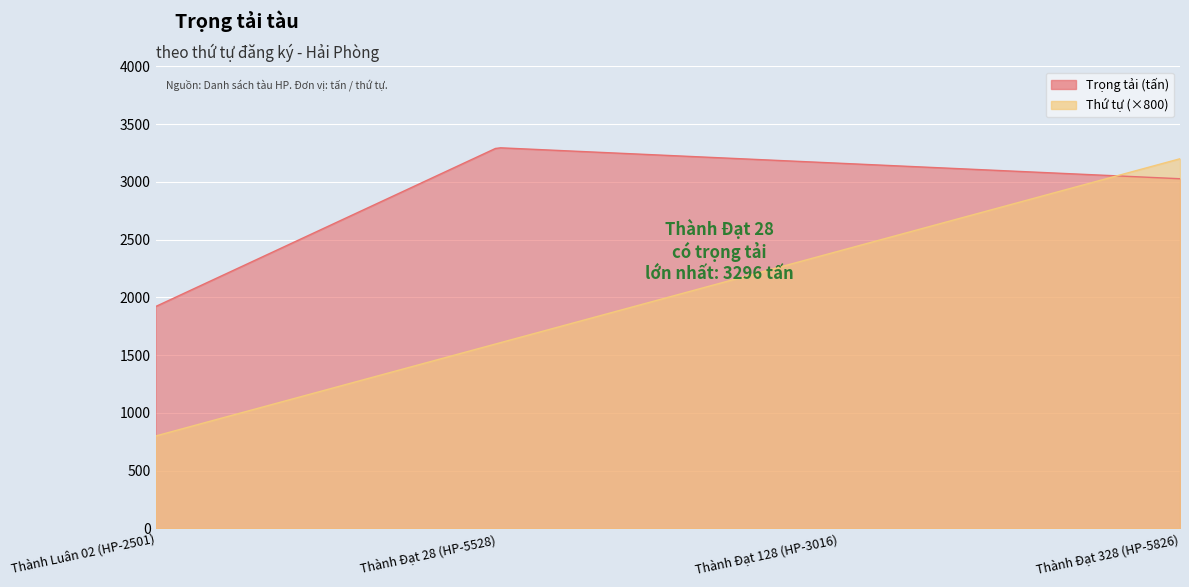

Rank the categories by Trọng tải value from highest to lowest.

Thành Đạt 28 (HP-5528), Thành Đạt 128 (HP-3016), Thành Đạt 328 (HP-5826), Thành Luân 02 (HP-2501)